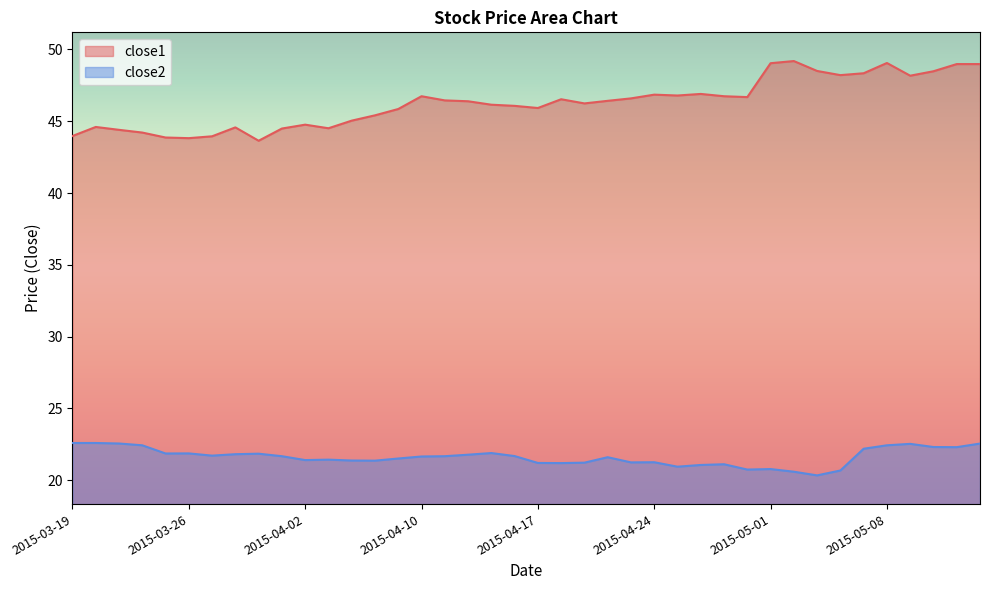

At which category does the chart reach its peak across all series?

2015-05-04